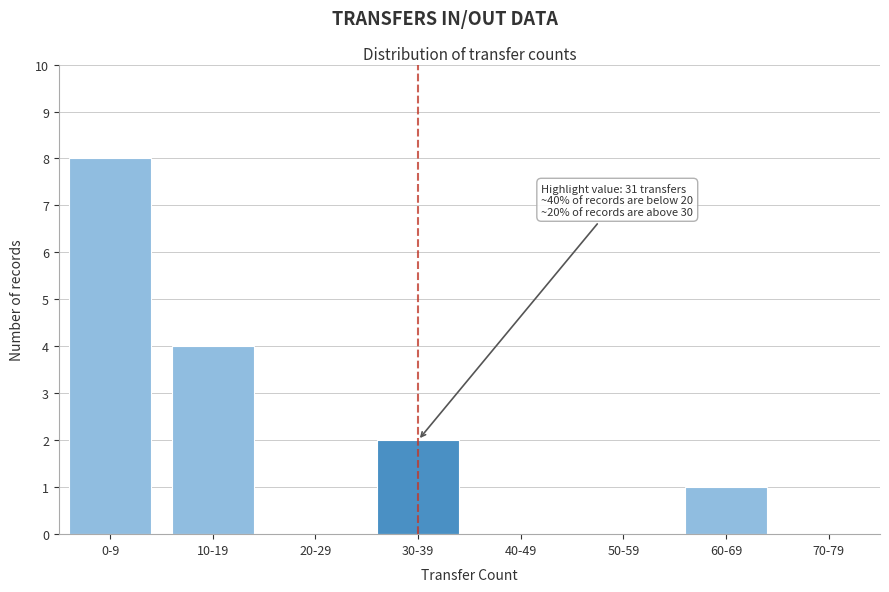

Reading left to right, list all the values displayed in this chart.

0-9=8	10-19=4	20-29=0	30-39=2	40-49=0	50-59=0	60-69=1	70-79=0